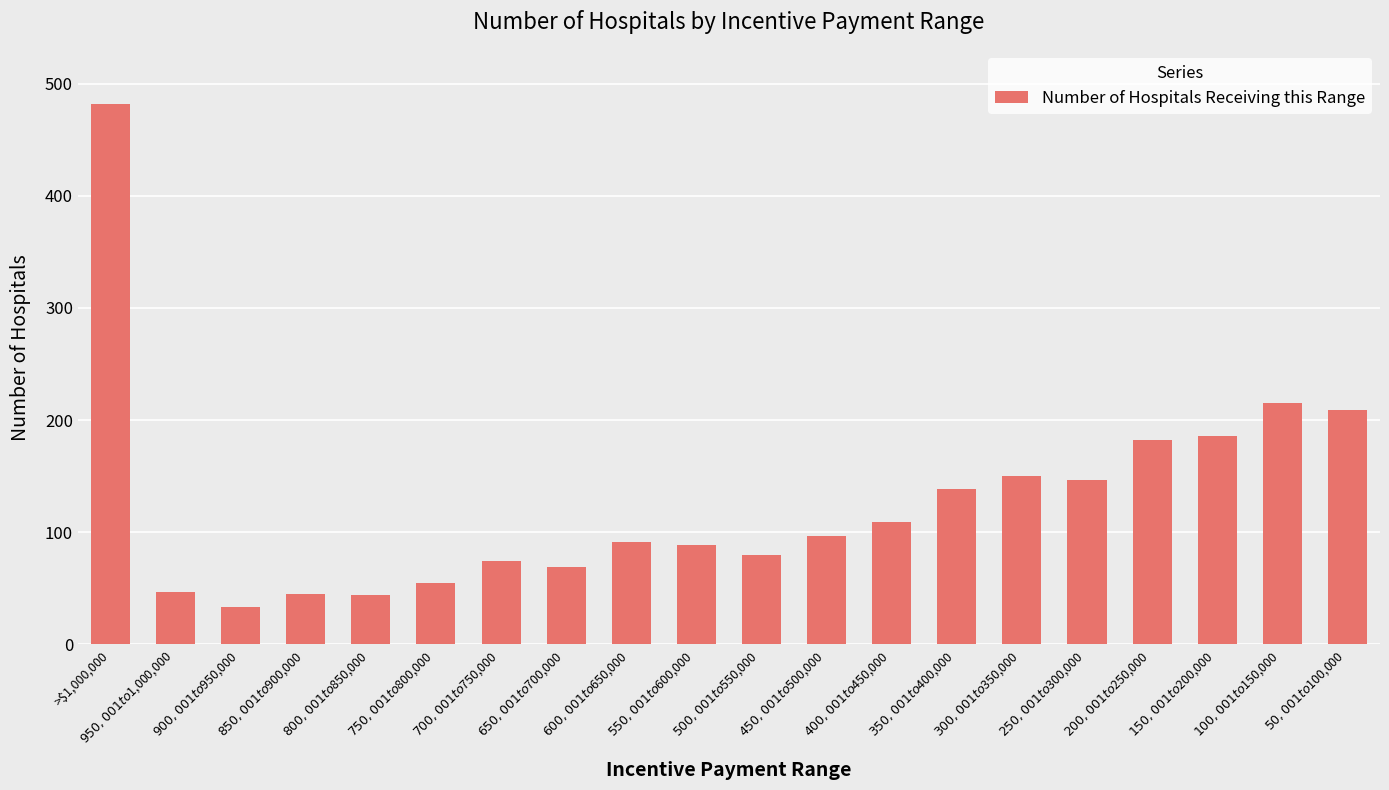

What is the value of the 2nd bar from the left?

47